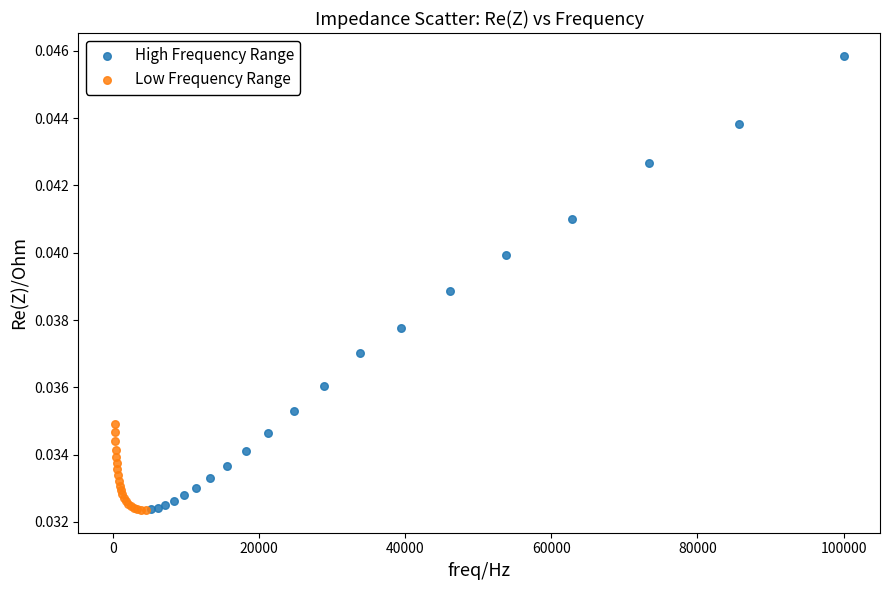

Which series has the largest Y range (max minus min)?

High Frequency Range